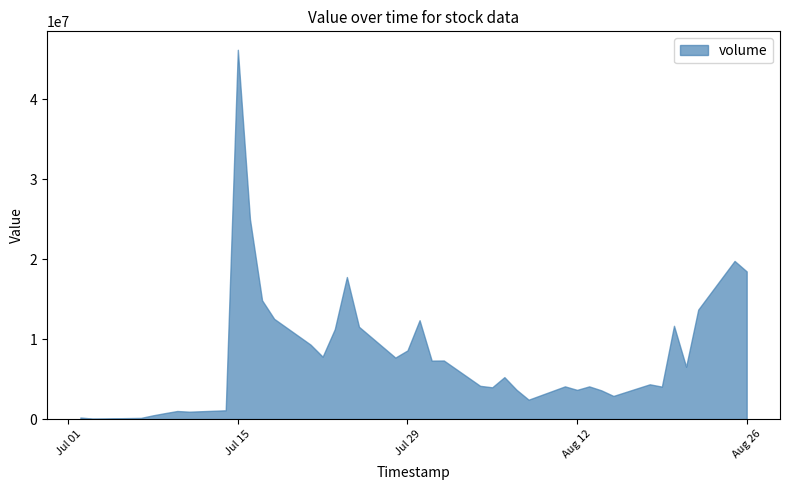

The value of volume at 36 is 11531437.1. True or false?

False